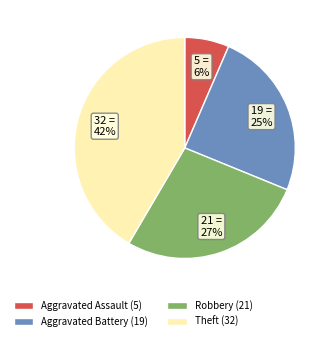

Approximately how many times larger is the value at Theft (32) compared to Aggravated Battery (19)?

1.7